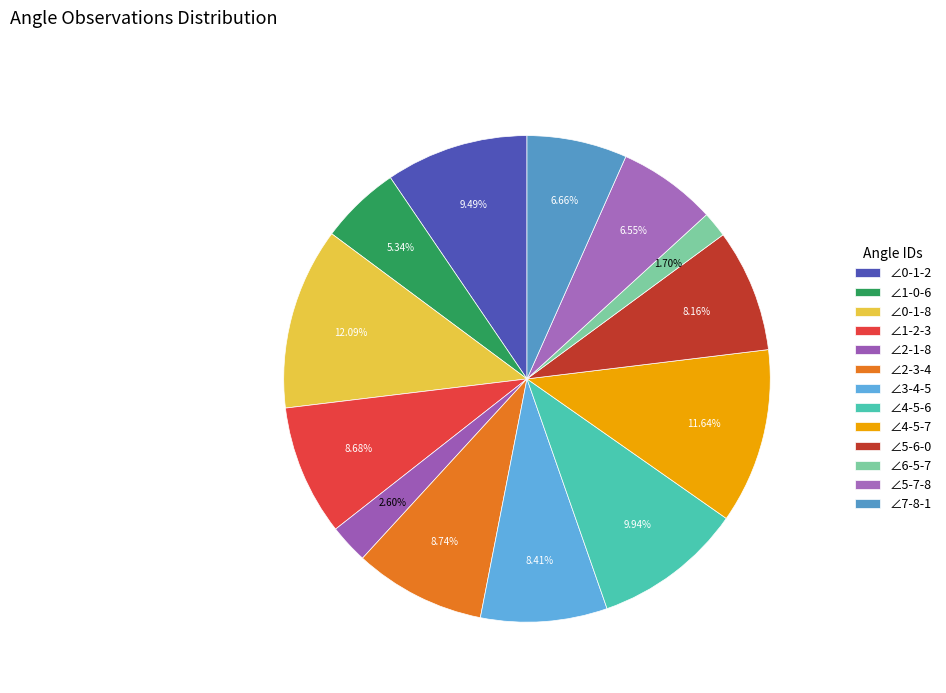

Rank the categories by value from lowest to highest.

∠6-5-7, ∠2-1-8, ∠1-0-6, ∠5-7-8, ∠7-8-1, ∠5-6-0, ∠3-4-5, ∠1-2-3, ∠2-3-4, ∠0-1-2, ∠4-5-6, ∠4-5-7, ∠0-1-8